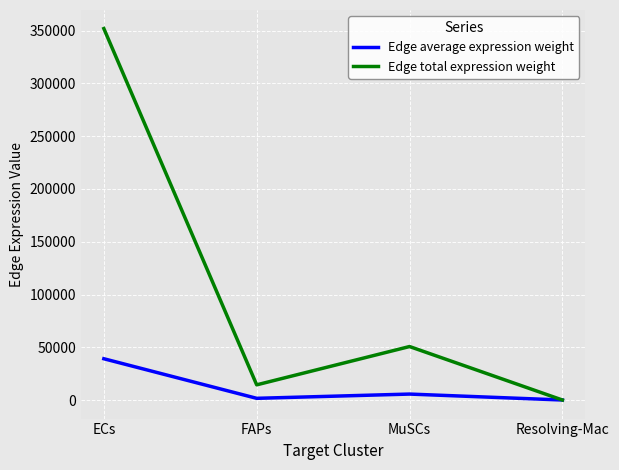

What is the maximum value for Edge average expression weight?

39117.3